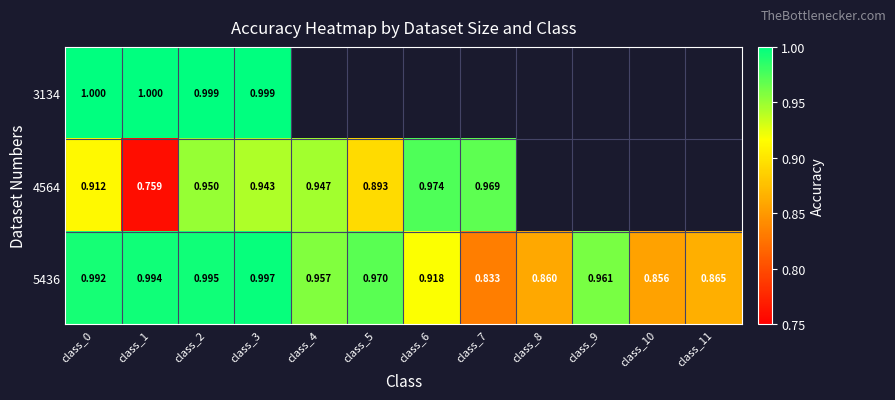

At which category does the chart reach its peak across all series?

class_0